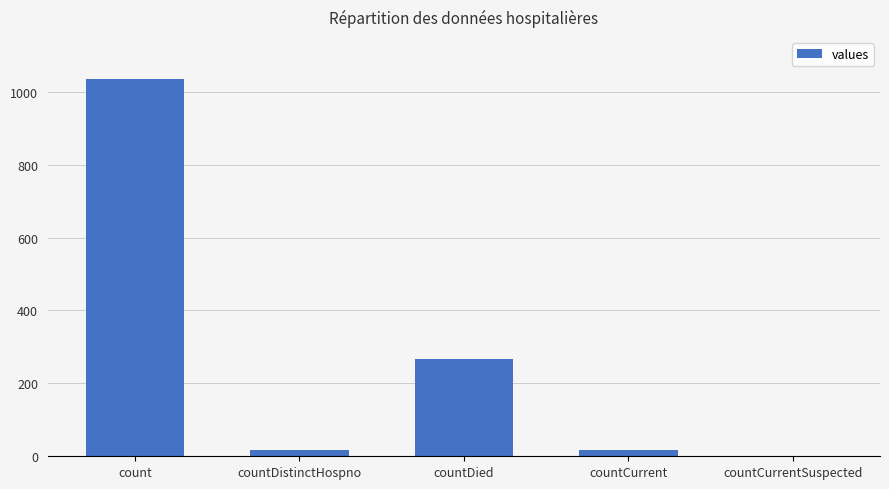

Which category has the highest value across all series?

count